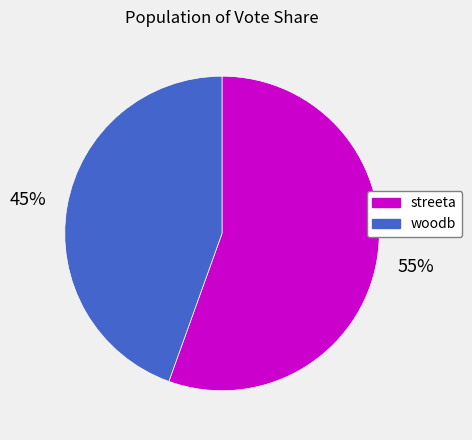

Which slice is the largest?

streeta